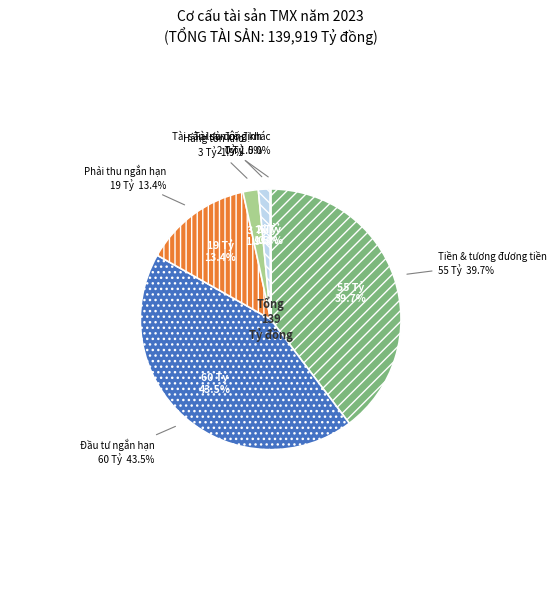

Which category has the smallest portion of the pie?

Tài sản dài hạn khác (2023)